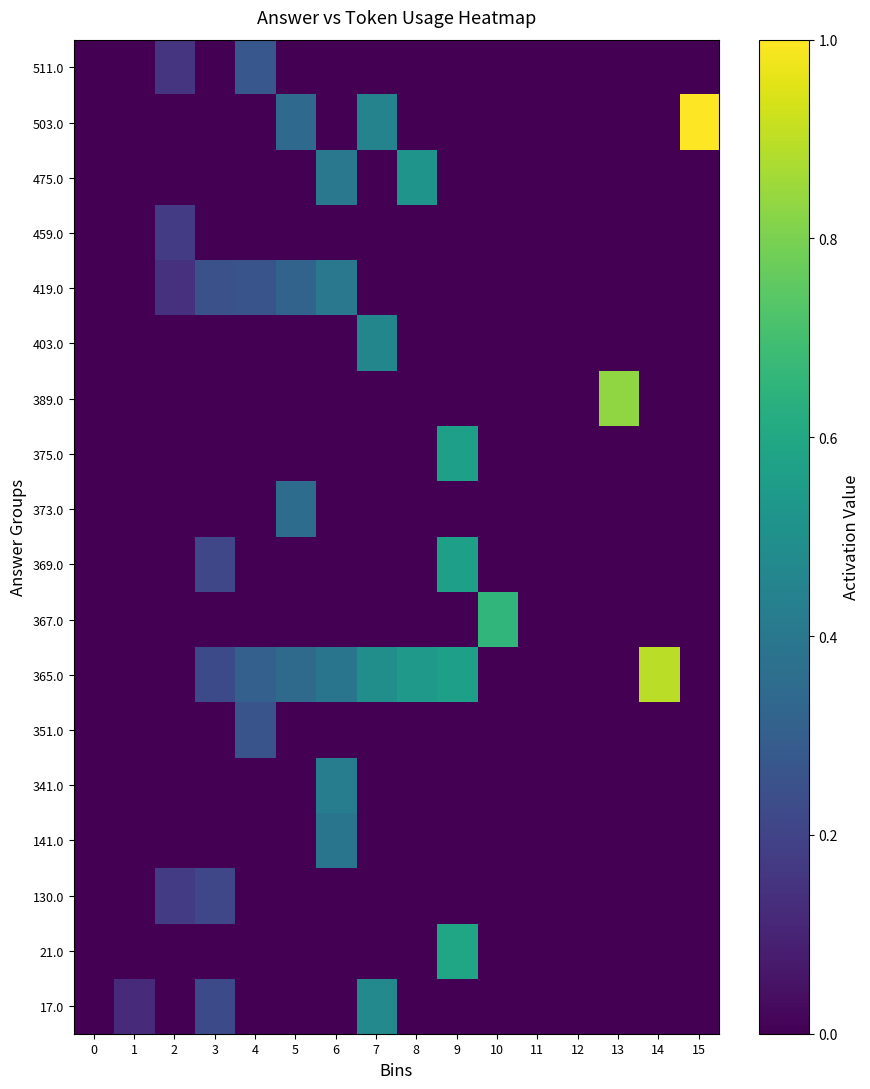

How many data points does each series have?

16